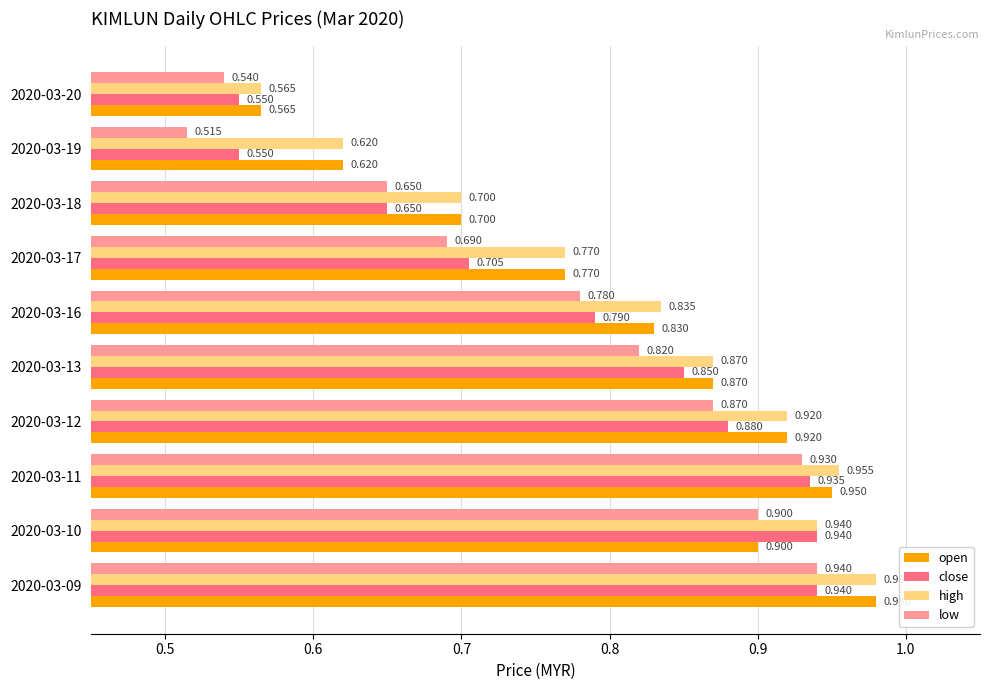

Between 2020-03-11 and 2020-03-12, which series saw the biggest shift?

low